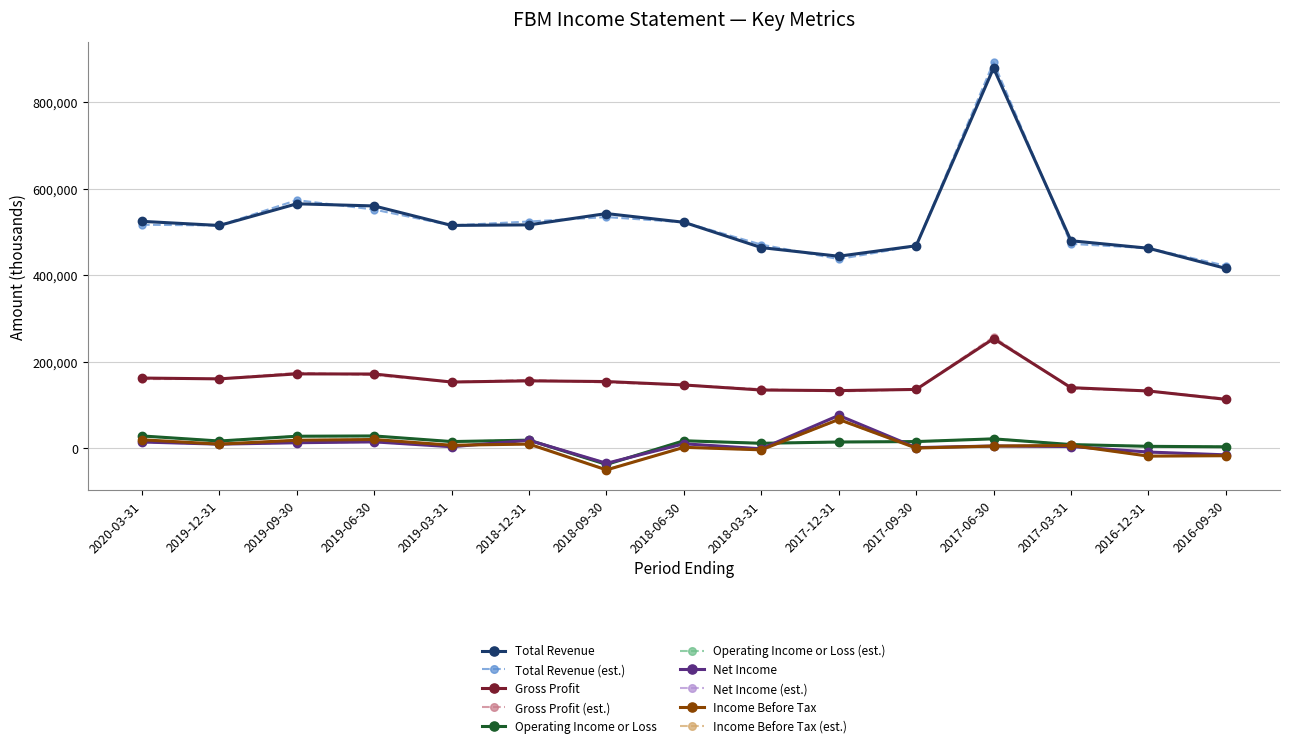

Count the number of data series in this chart.

10